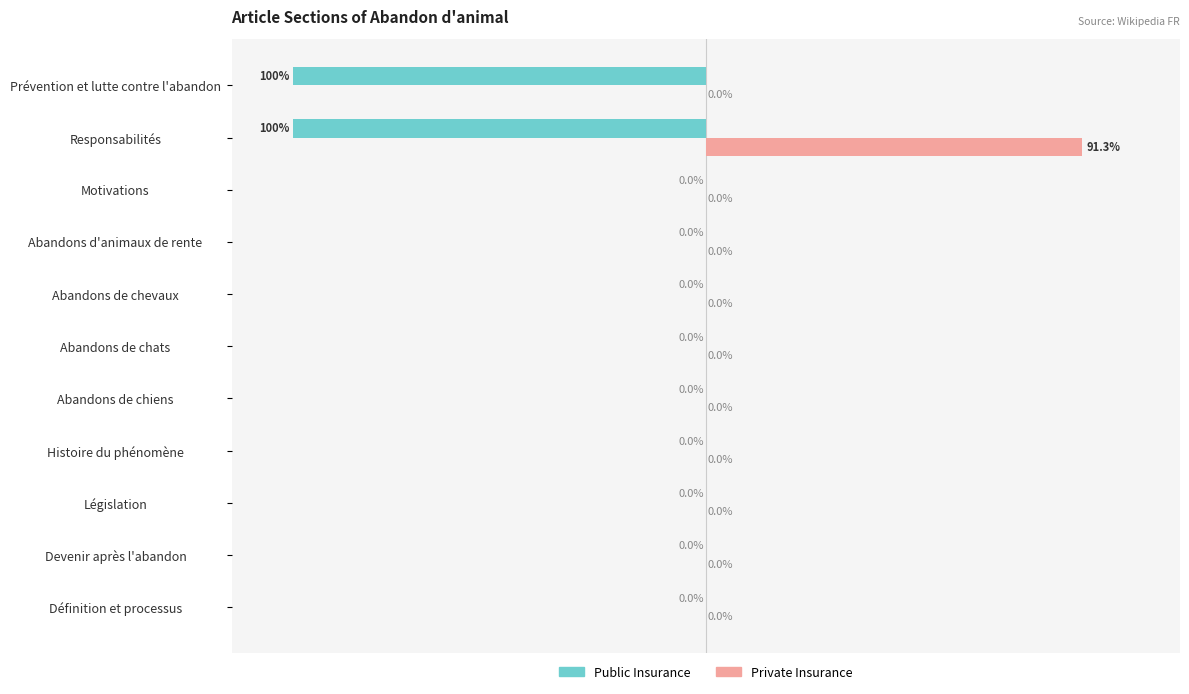

Where is Public Insurance nearest to the value -50?

Définition et processus